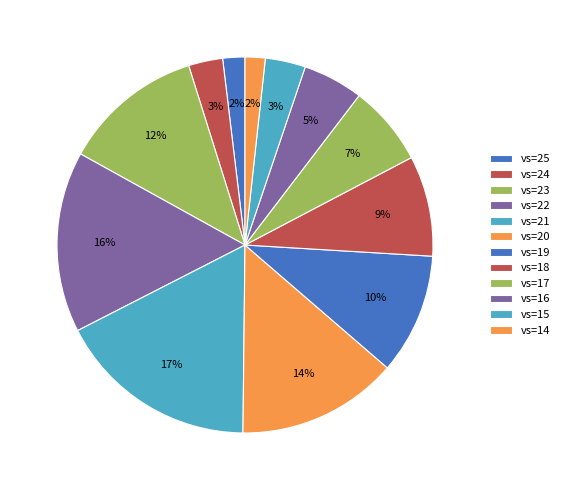

Count the number of slices in the pie.

12